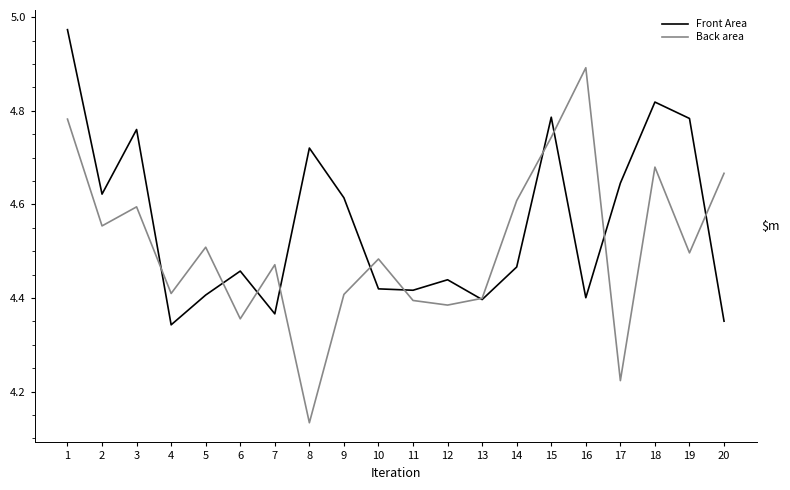

Is it true that Front Area equals 4.4 at 16?

True